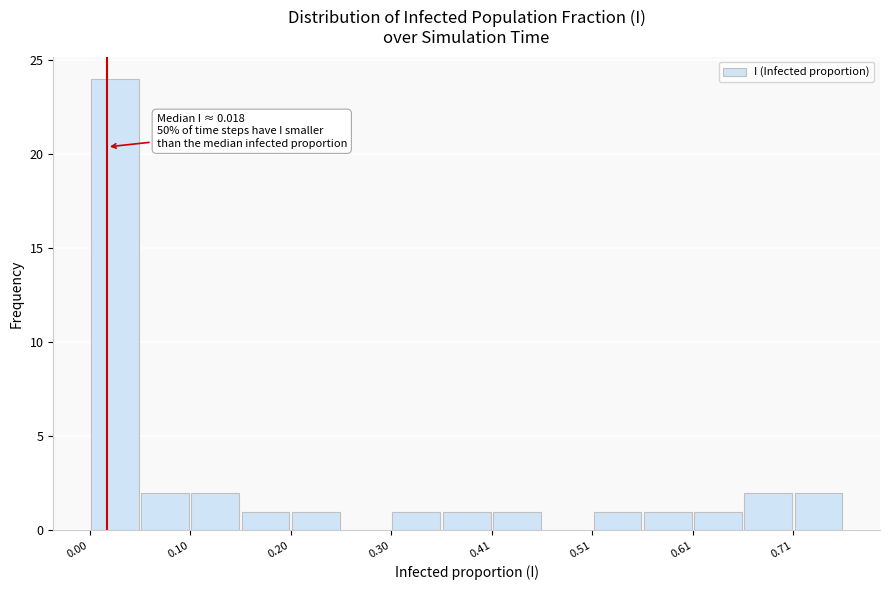

Around what value on the x-axis is the tallest bar? Give the approximate position of its centre, as read against the axis.

0.02